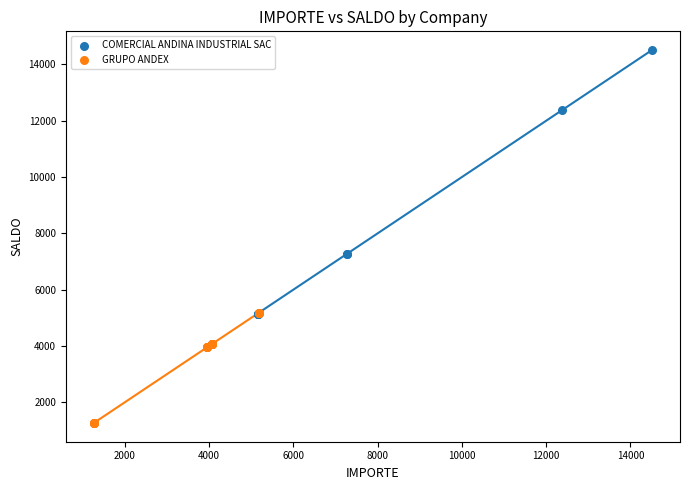

Which series contains the highest Y value?

COMERCIAL ANDINA INDUSTRIAL SAC